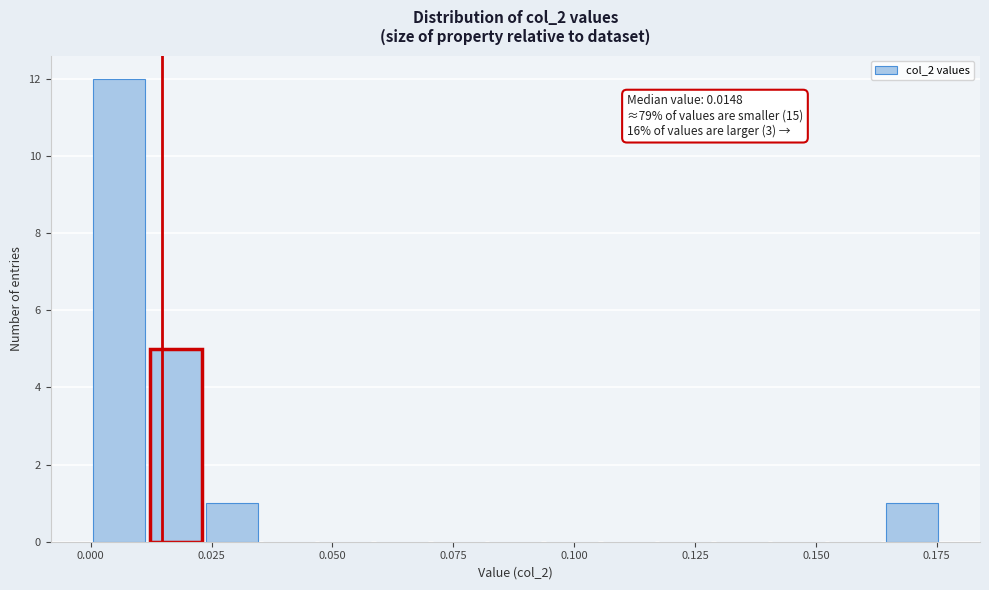

Read against the x-axis, roughly where is the centre of the tallest bar?

0.005